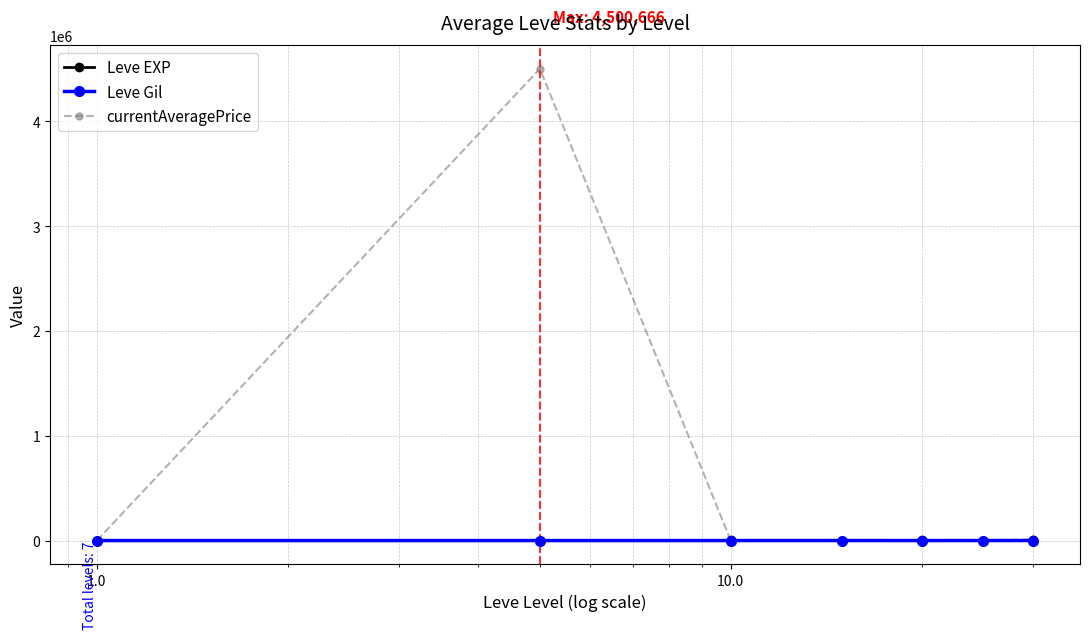

At how many categories does at least one series exceed 699010?

1